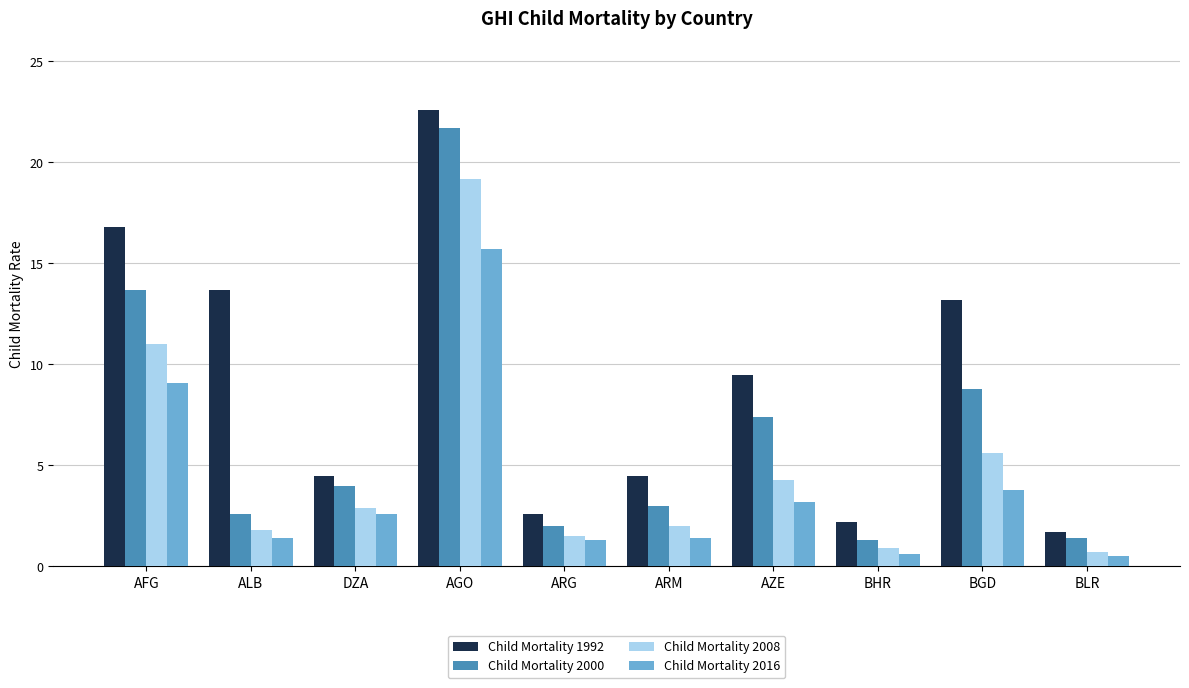

How many distinct data groups are displayed?

4